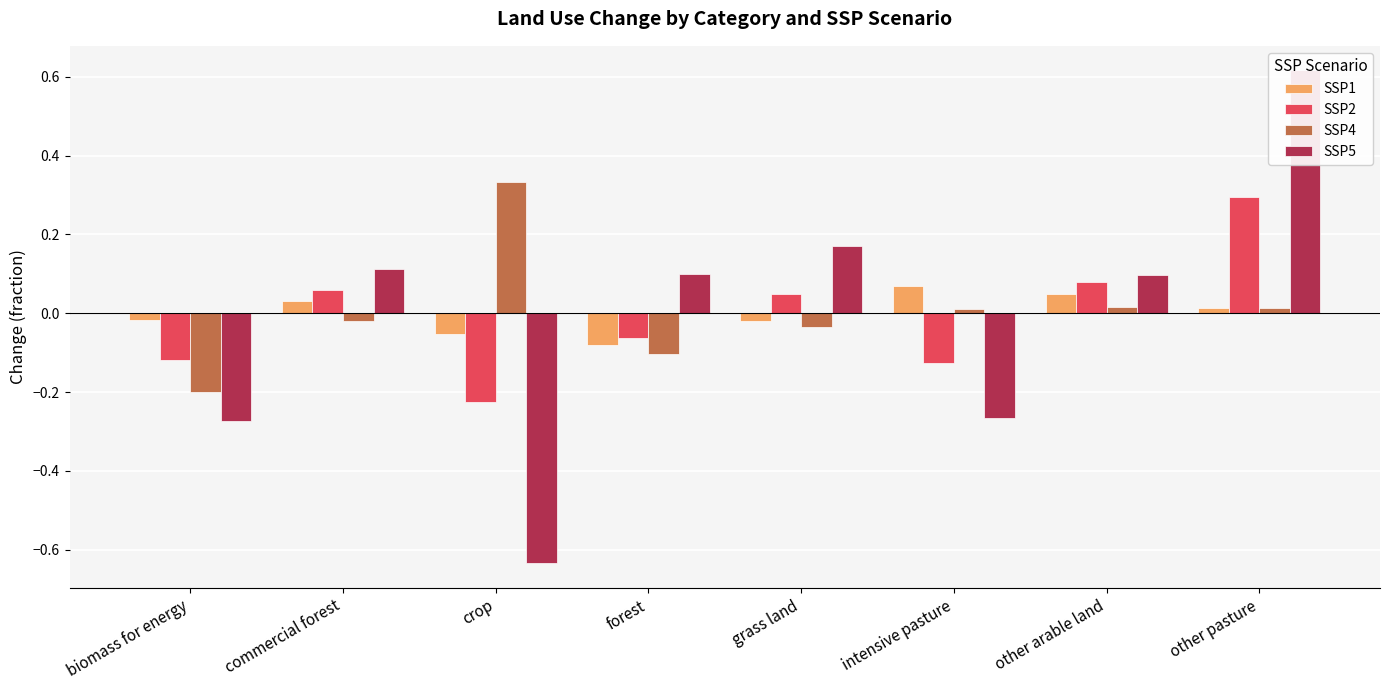

What is the greatest value displayed?

0.6